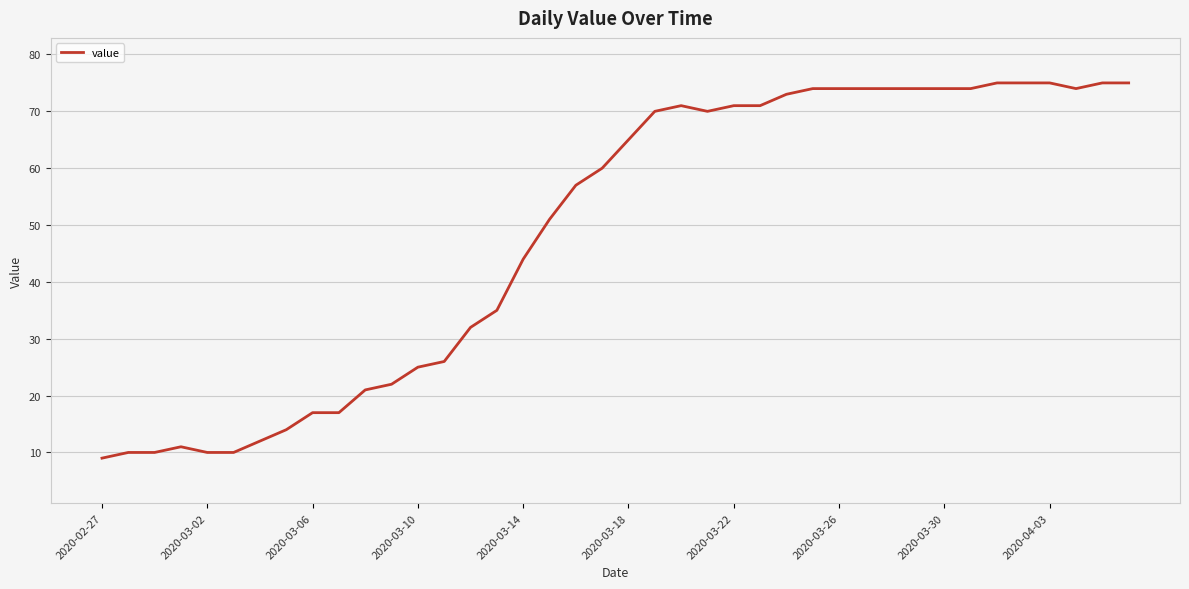

What is the difference between the maximum and minimum values?

66